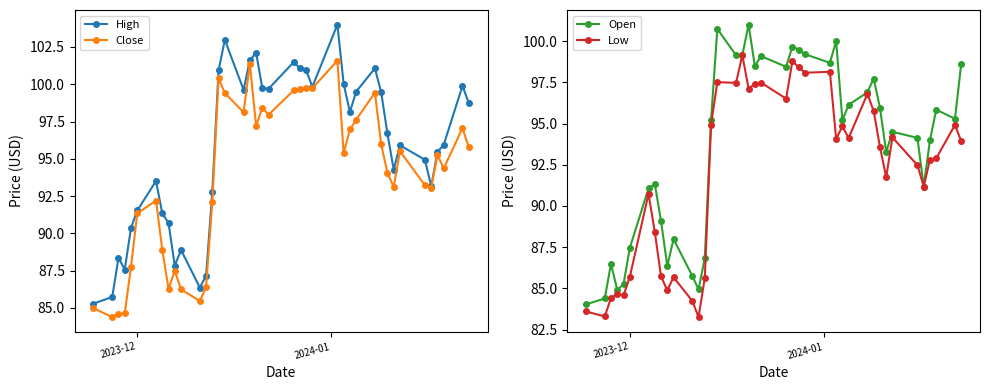

What is the difference between the maximum and minimum values in the Low series?

15.9